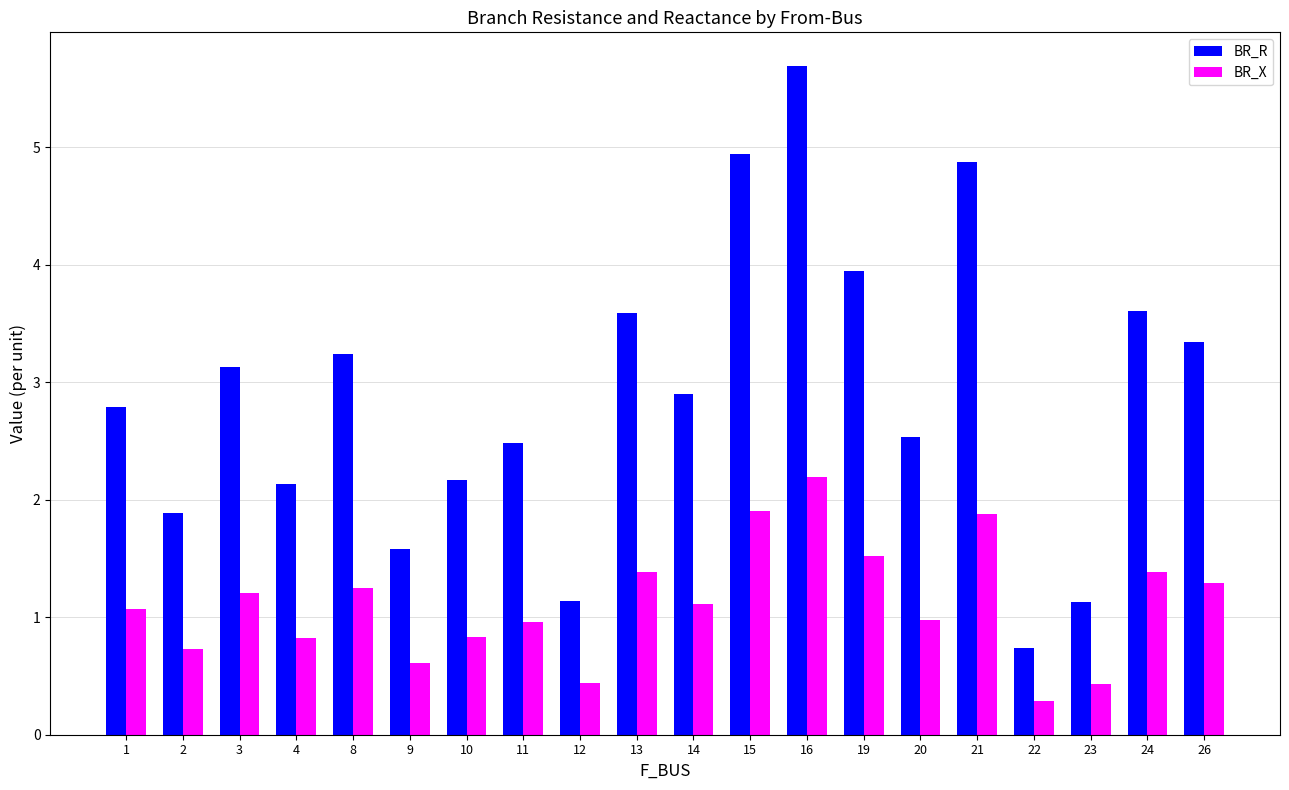

Which series changed the most between 2 and 22?

BR_R